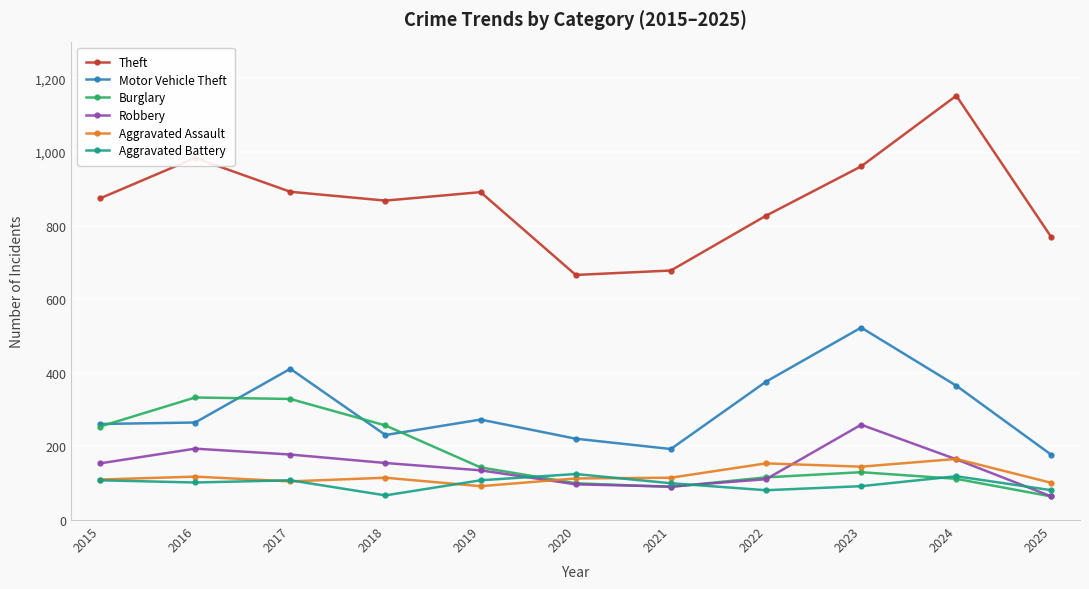

True or false: Theft has a value of 983 at 2020.

False